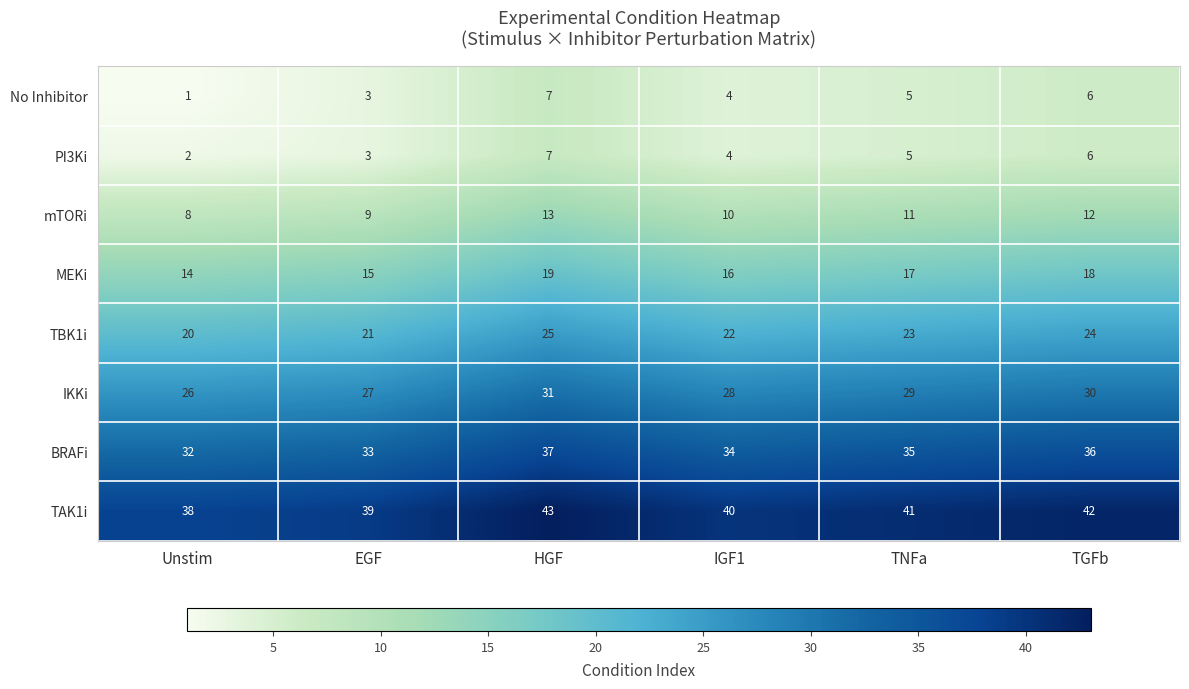

Between Unstim and IGF1, which series saw the biggest shift?

No Inhibitor